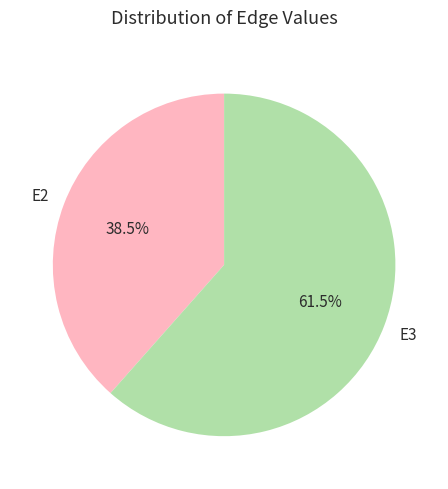

What is the smallest slice in the pie chart?

E2